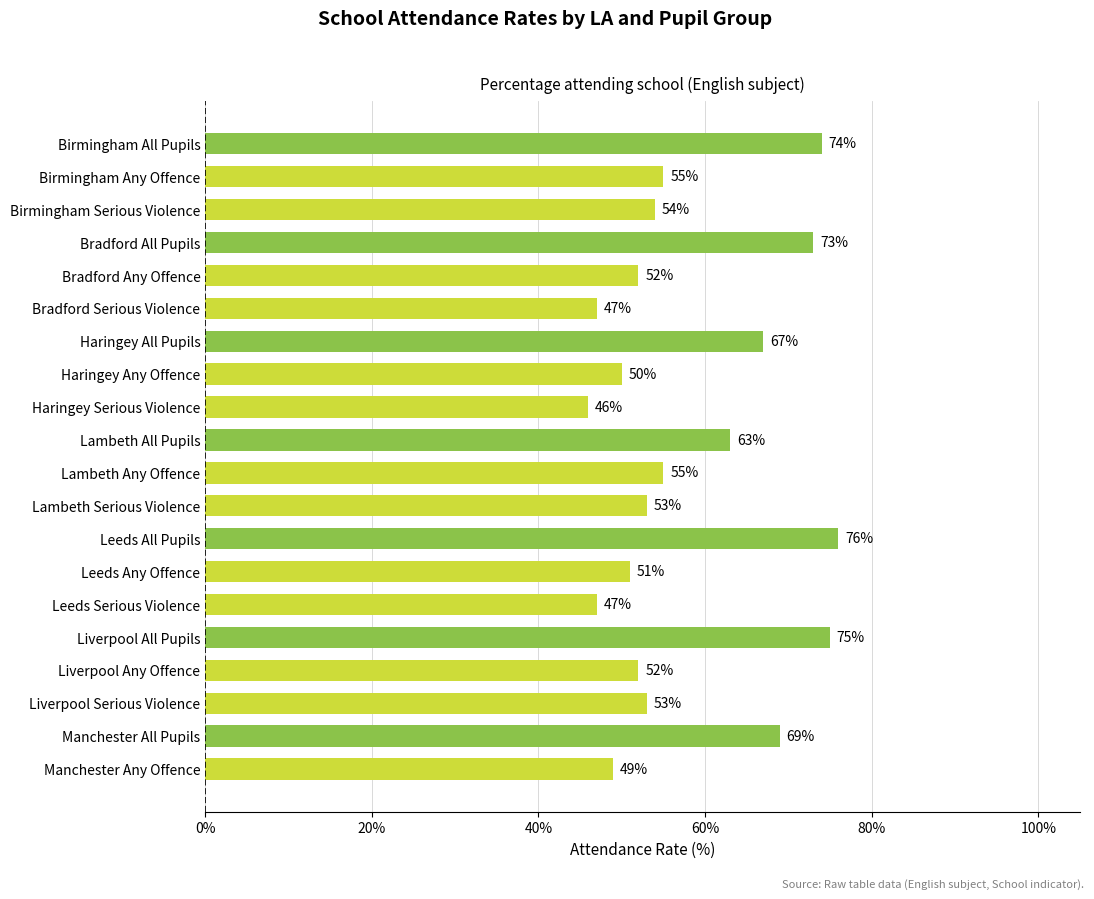

What is the sum of the values at Liverpool Any Offence and Birmingham Any Offence?

107